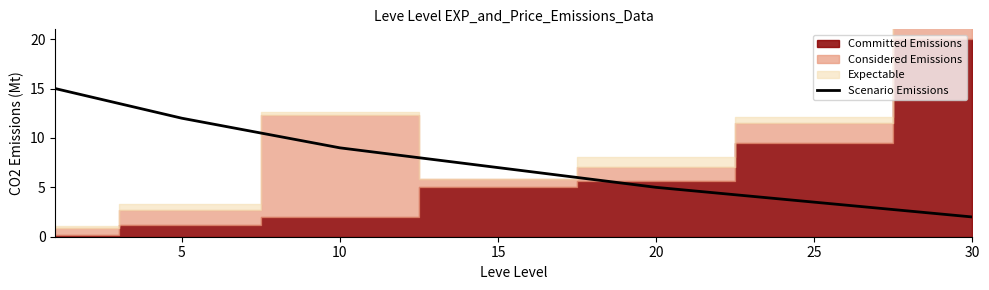

What is the highest value of the Scenario Emissions series?

15.0